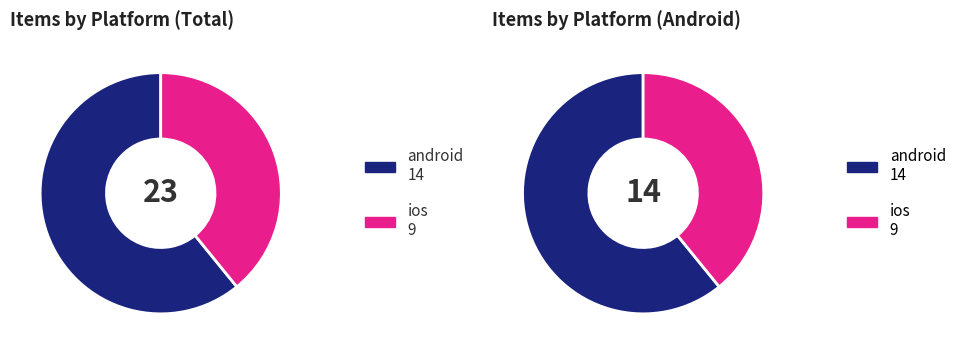

Is there a majority slice in this chart?

Yes